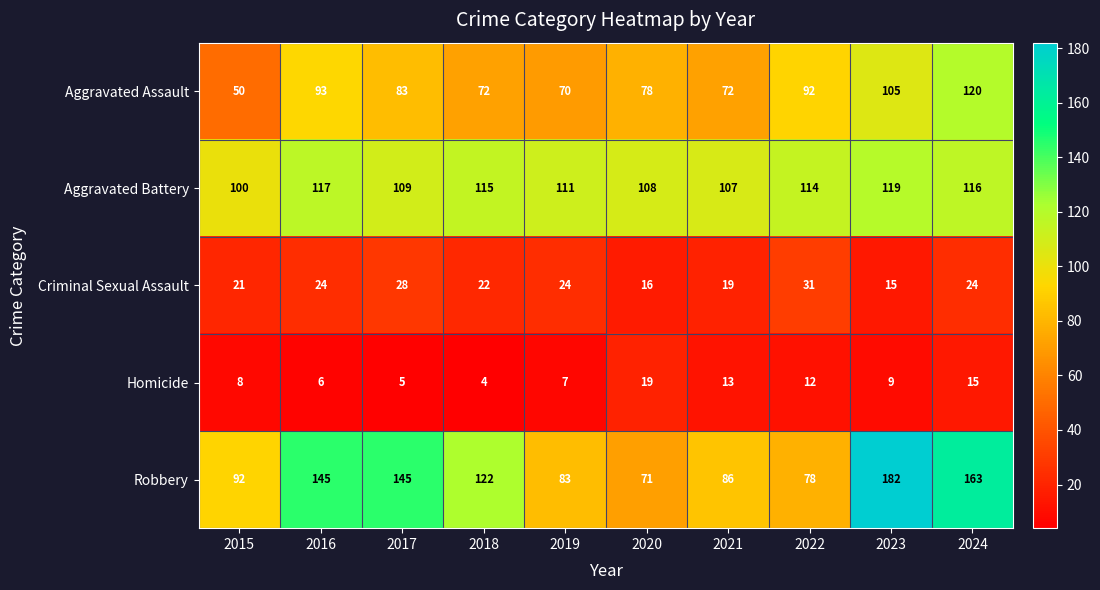

At which category is the sum across all series the highest?

2024